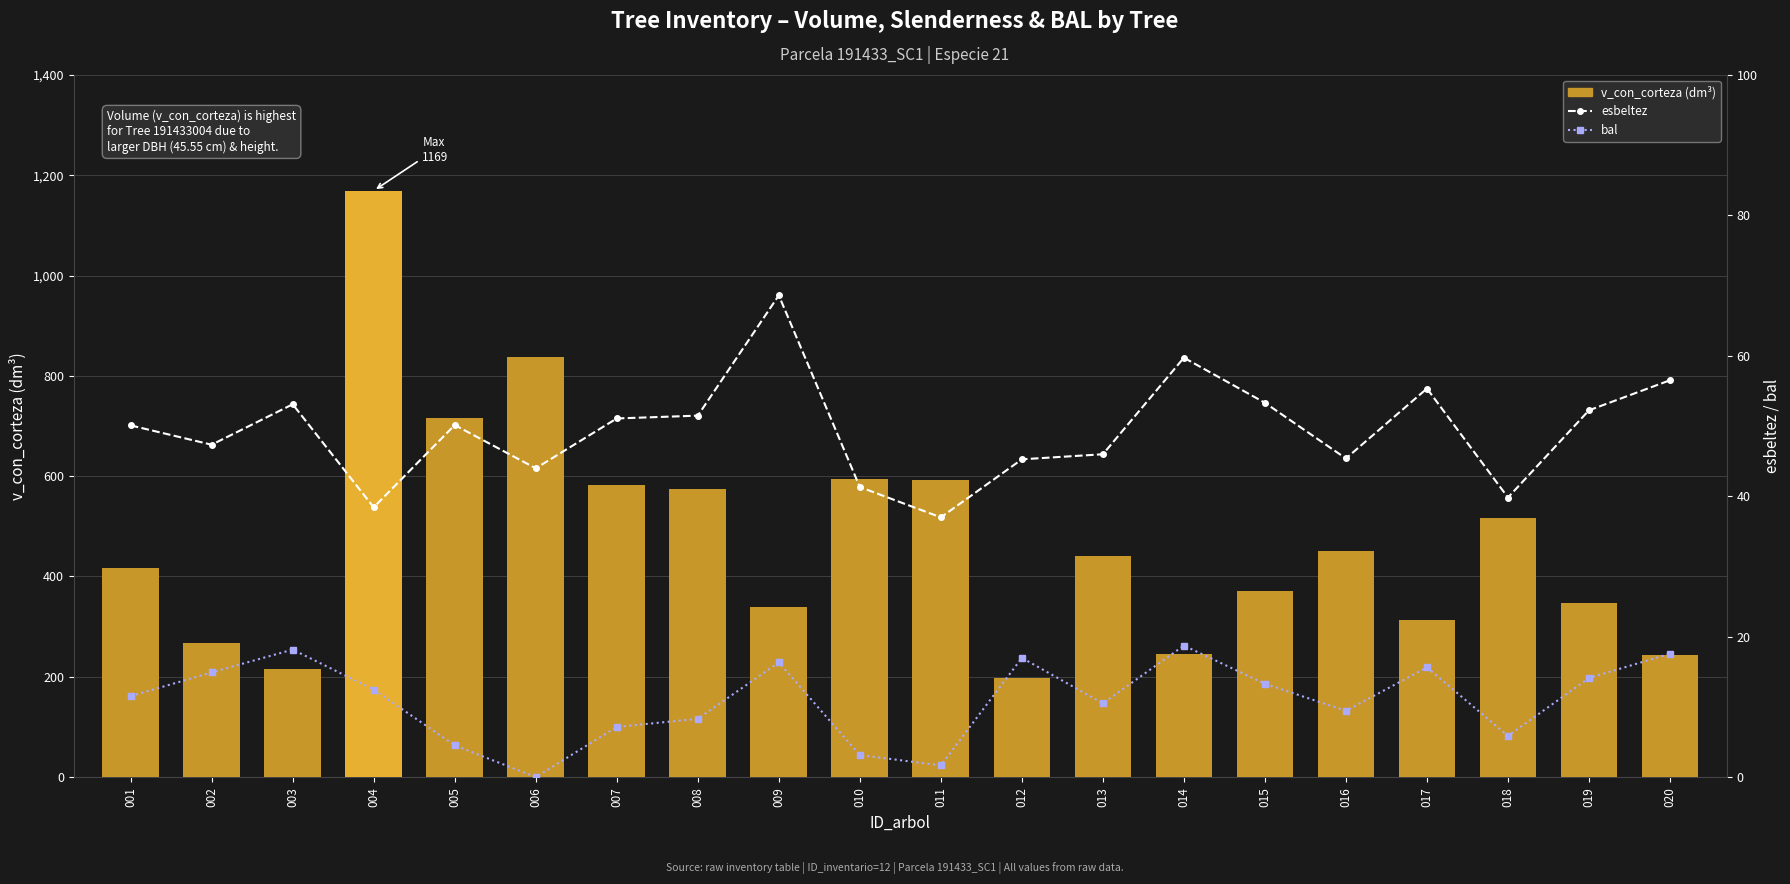

Reading right to left, what are all the values shown in this chart?

v_con_corteza: 242.8	347.9	516.8	312.8	451.1	370.9	244.5	440.4	197.3	592.4	593.8	338.2	574.7	583.0	837.7	715.2	1169.3	216.2	267.2	416.1
esbeltez: 56.5	52.2	39.8	55.3	45.4	53.3	59.7	46.0	45.3	37.0	41.3	68.6	51.5	51.1	44.0	50.1	38.4	53.1	47.3	50.1
bal: 17.6	14.1	5.9	15.6	9.4	13.3	18.7	10.5	17.0	1.7	3.1	16.3	8.3	7.1	0.0	4.5	12.5	18.2	14.9	11.5